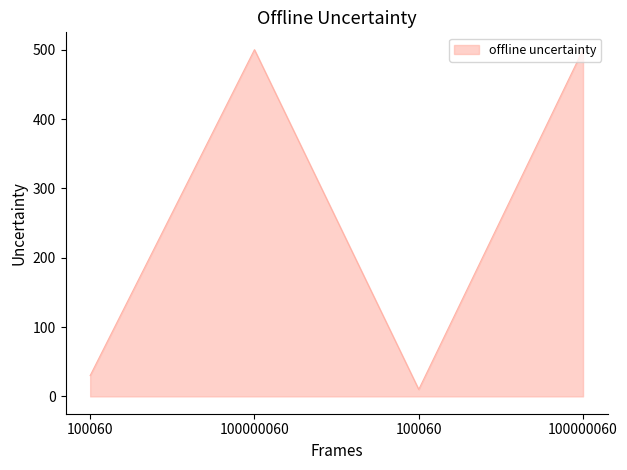

What is the value of the 2nd point from the left?

500